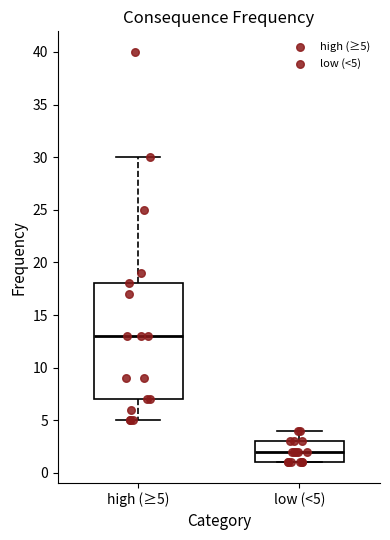

Which box has the highest median line?

high (≥5)